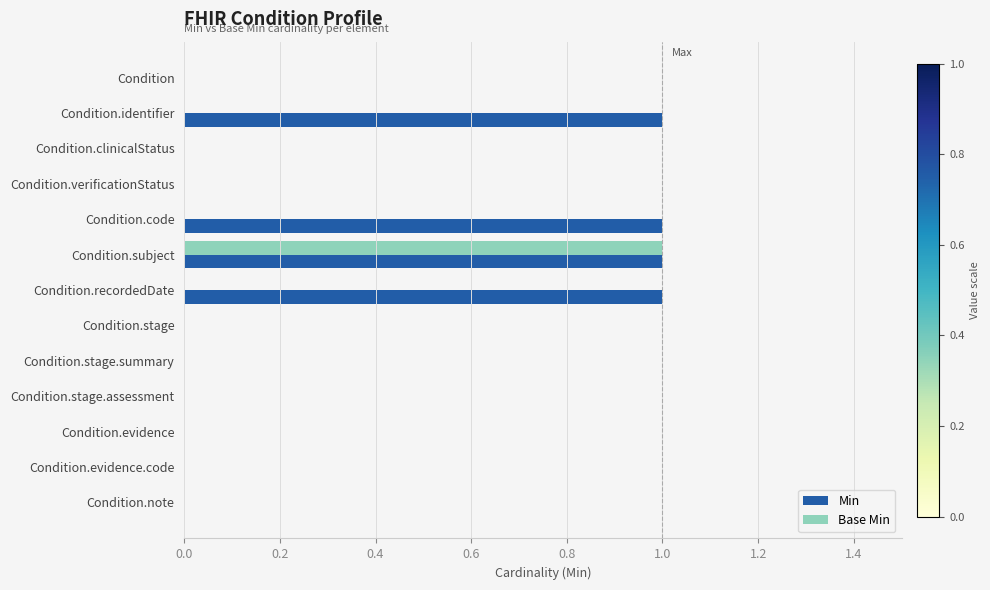

Which series has the largest total across all categories?

Min